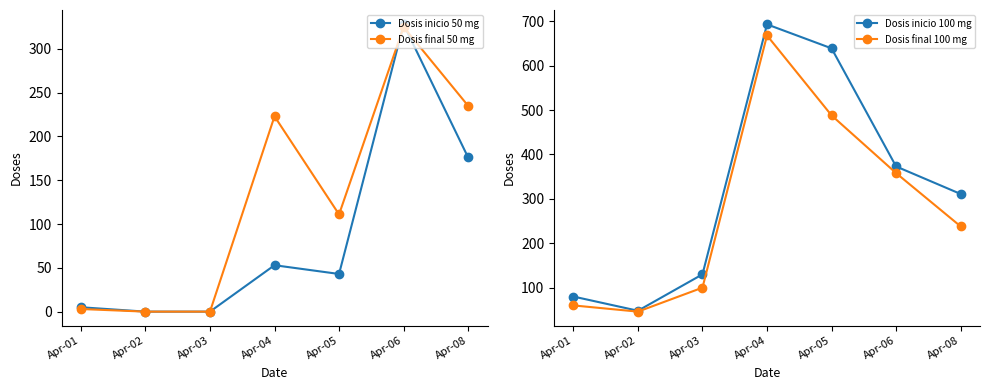

The value of Dosis inicio 50 mg at Apr-05 is 43. True or false?

True